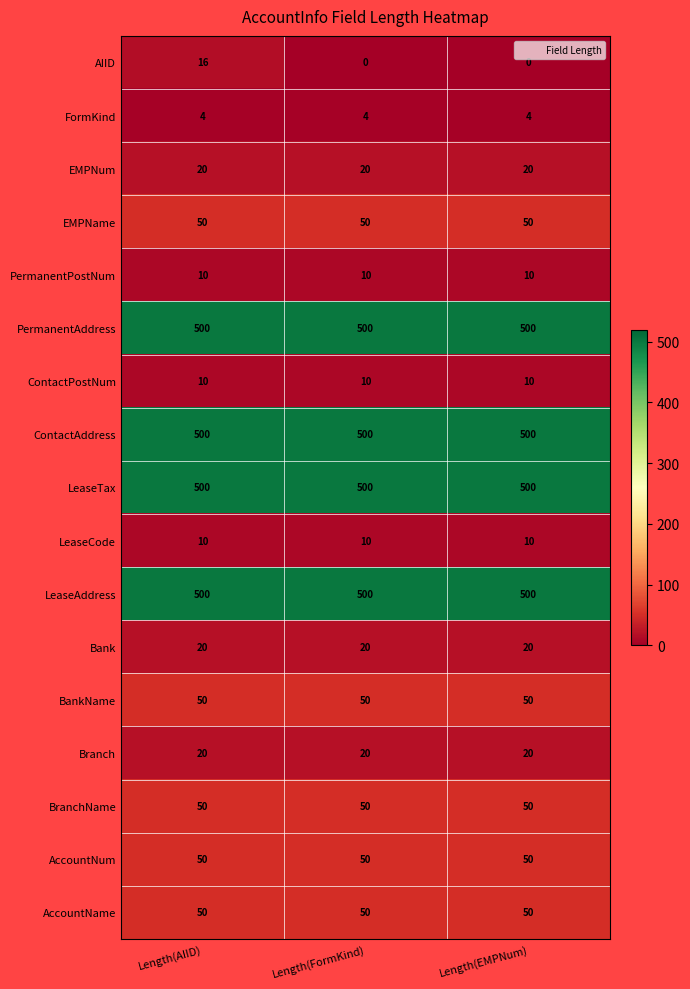

What is the total value across all series at Length(EMPNum)?

2344